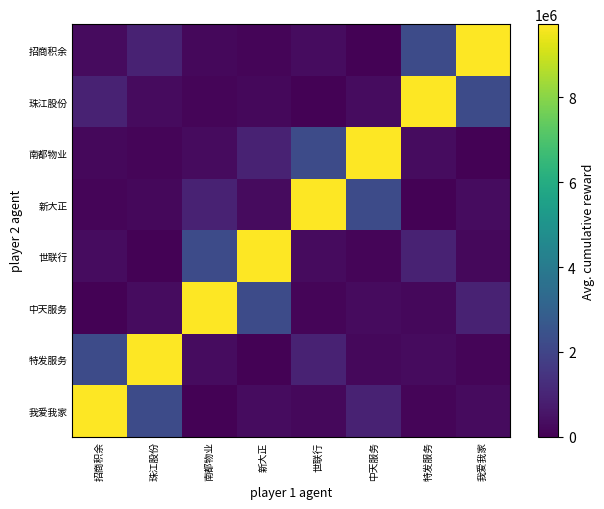

What is the greatest value displayed?

9729460